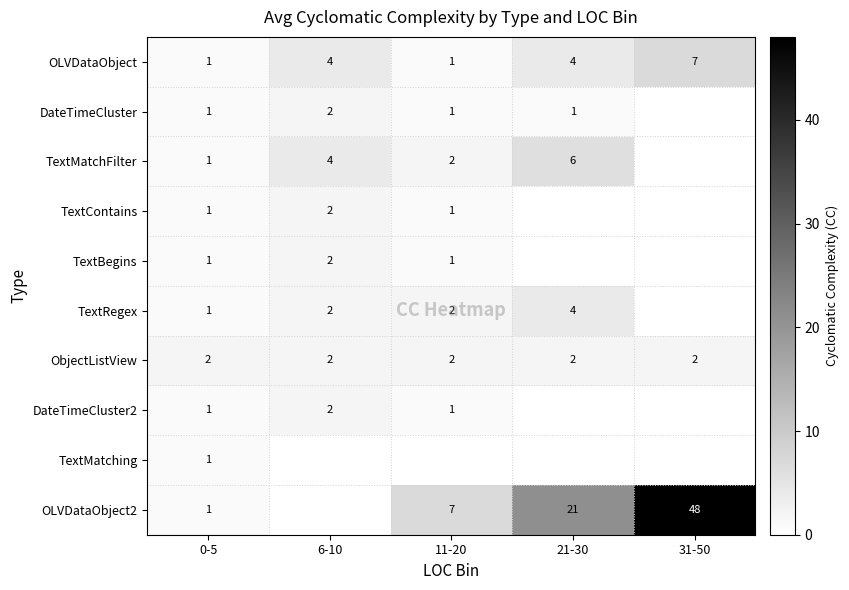

Which has a higher value, 6-10 or 31-50?

31-50